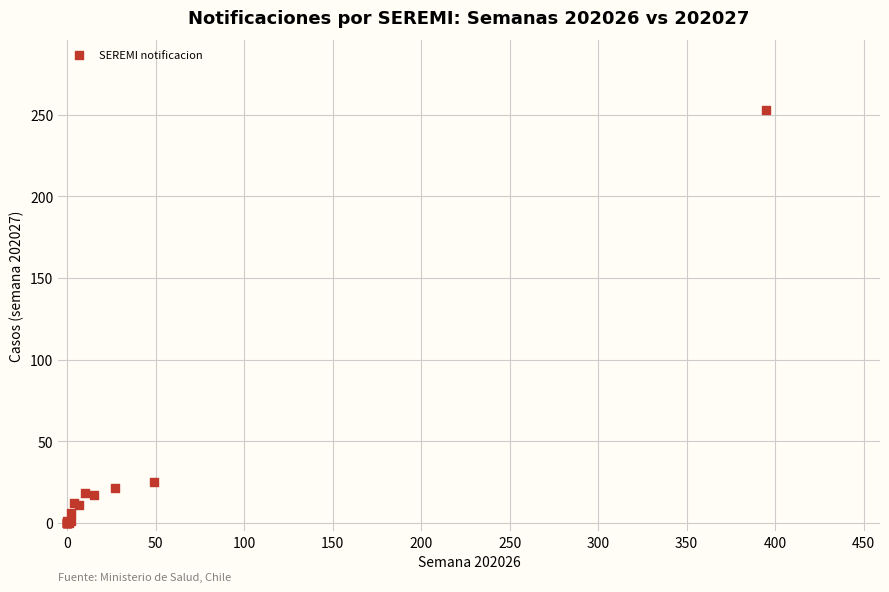

What Y value in the scatter plot is closest to 126?

25